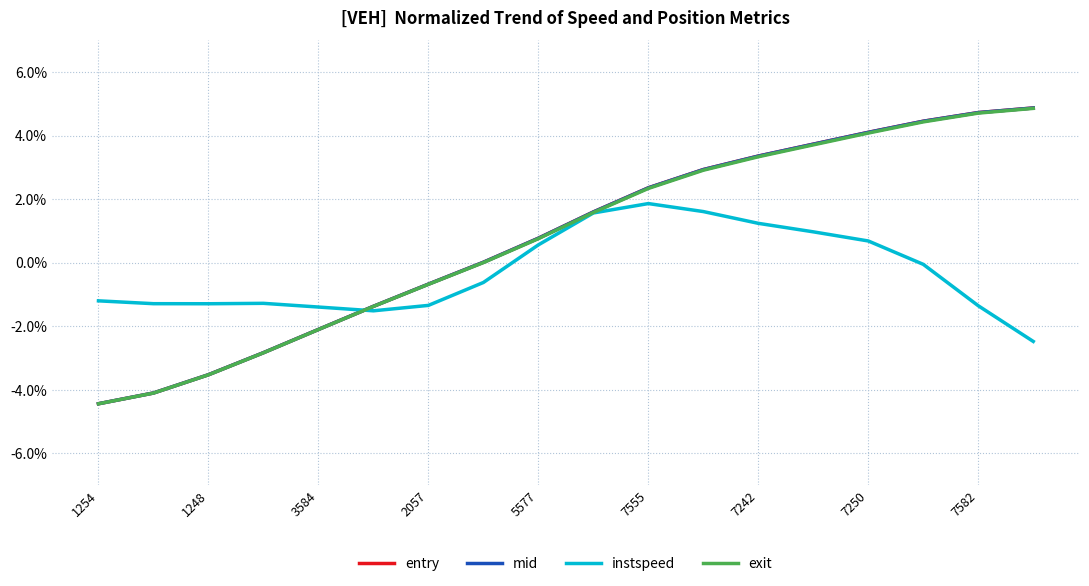

What is the highest value of the instspeed series?

1.9